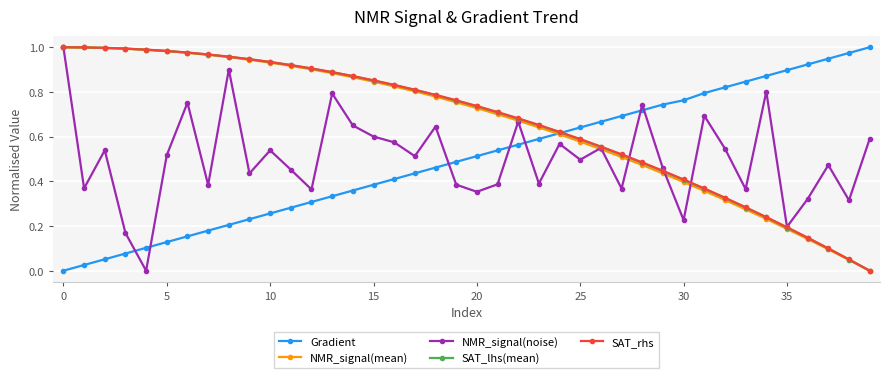

In NMR_signal(noise), how many points are lower than both neighbors (excluding endpoints)?

14